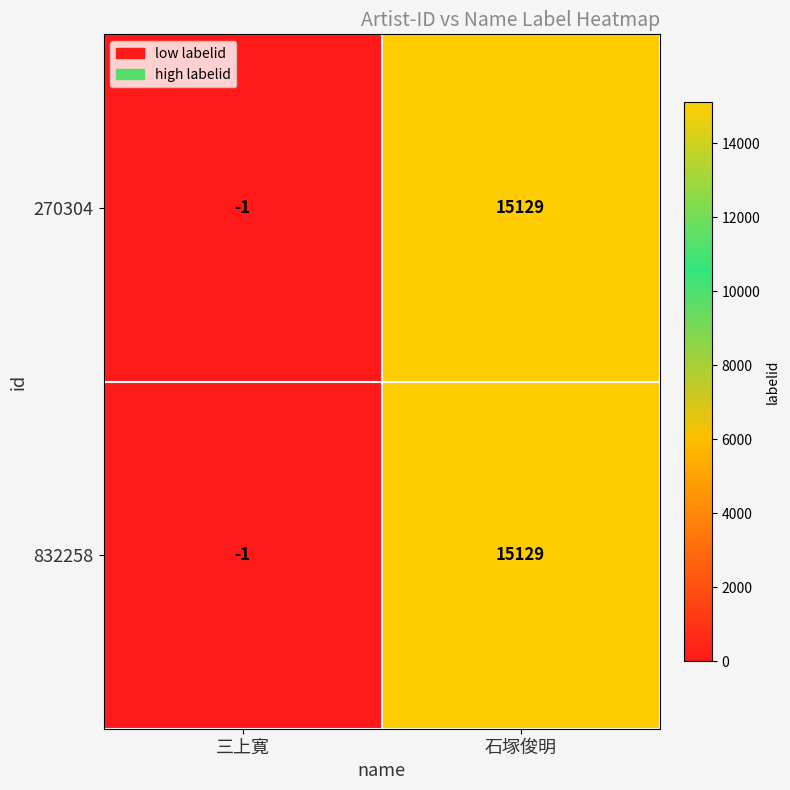

Reading right to left, what are all the values shown in this chart?

270304: 石塚俊明=15129	三上寛=-1
832258: 石塚俊明=15129	三上寛=-1